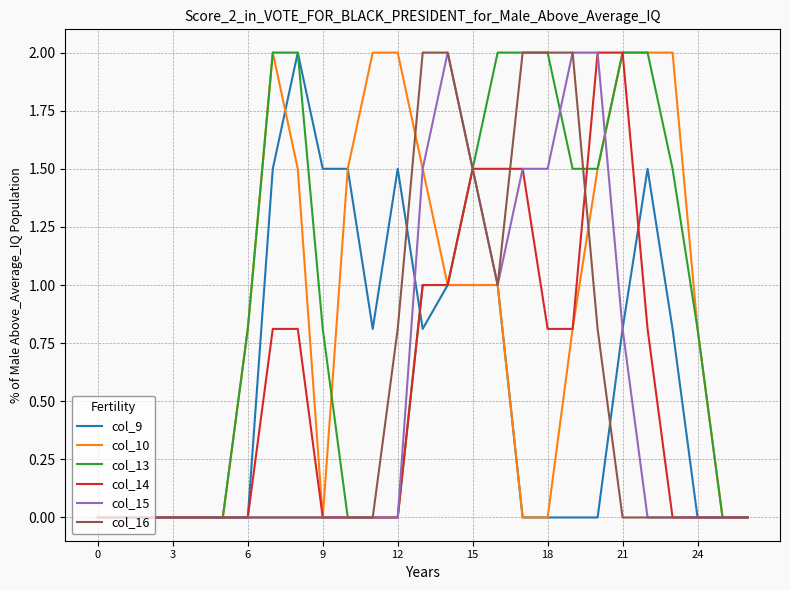

What is the difference between the second highest and second lowest values in the col_9 series?

1.5